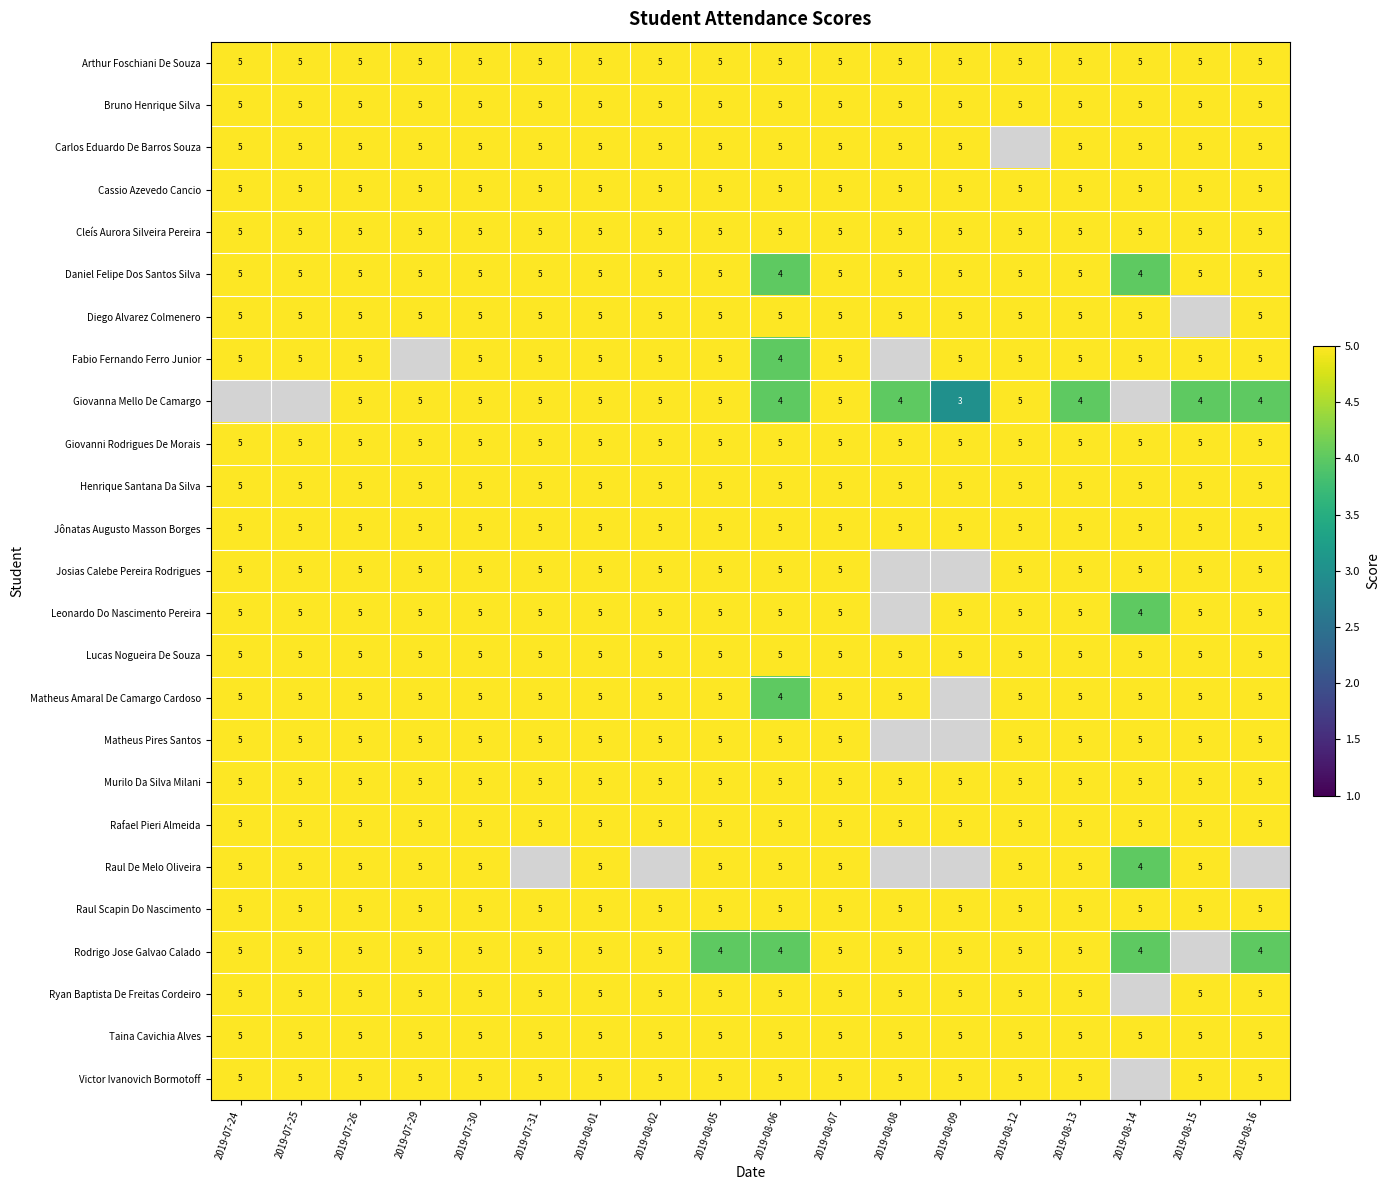

What is the sum of all Daniel Felipe Dos Santos Silva values?

88